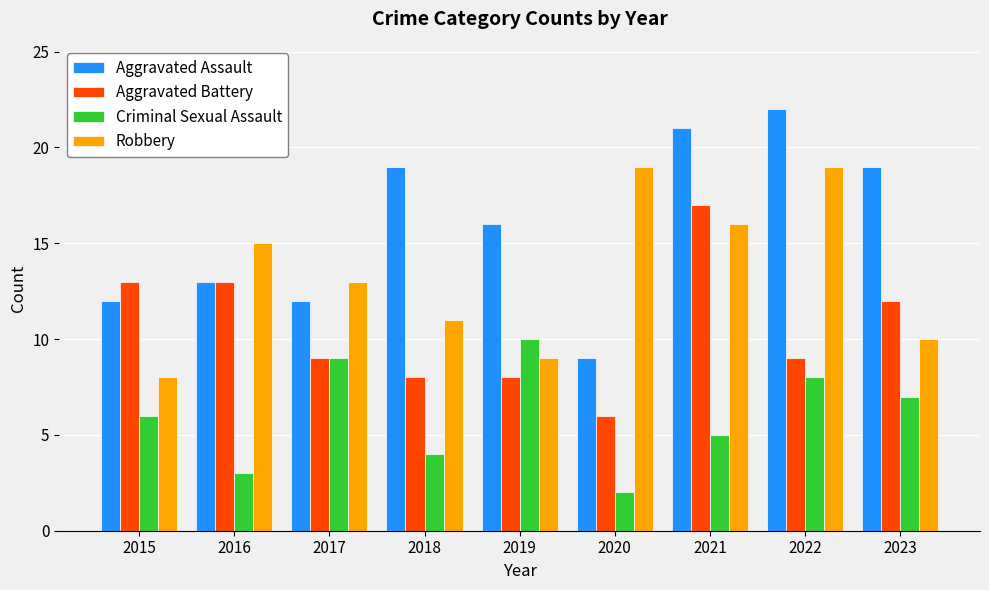

What is the sum of the Aggravated Battery values at 2019 and 2022?

17